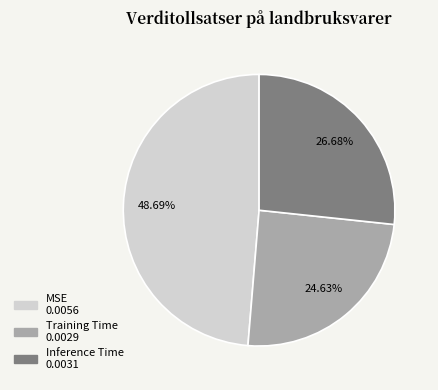

Is the sum of MSE and Inference Time greater than half?

Yes